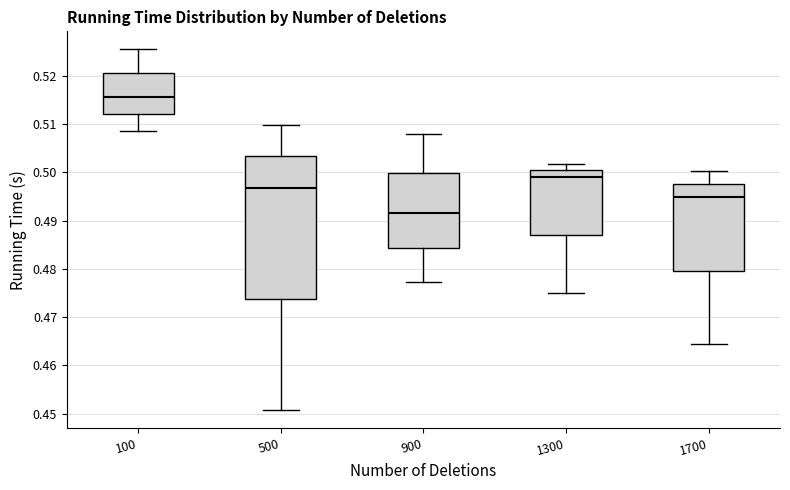

Which box's median line is the lowest?

900